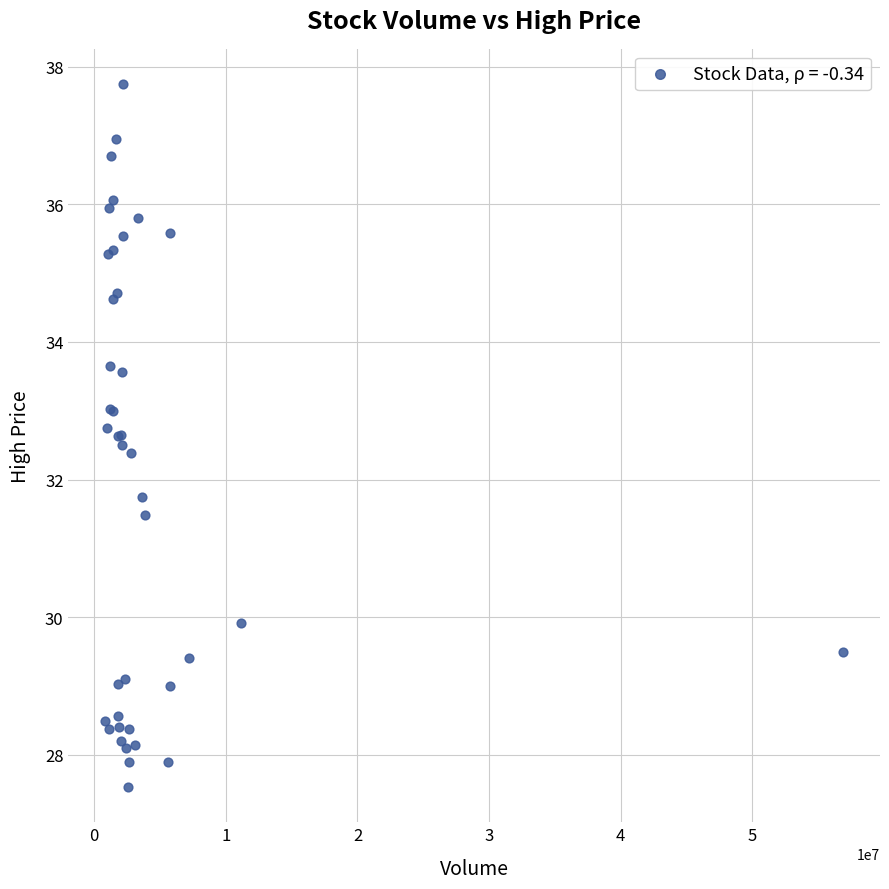

What Y value in the scatter plot is closest to 32?

31.8